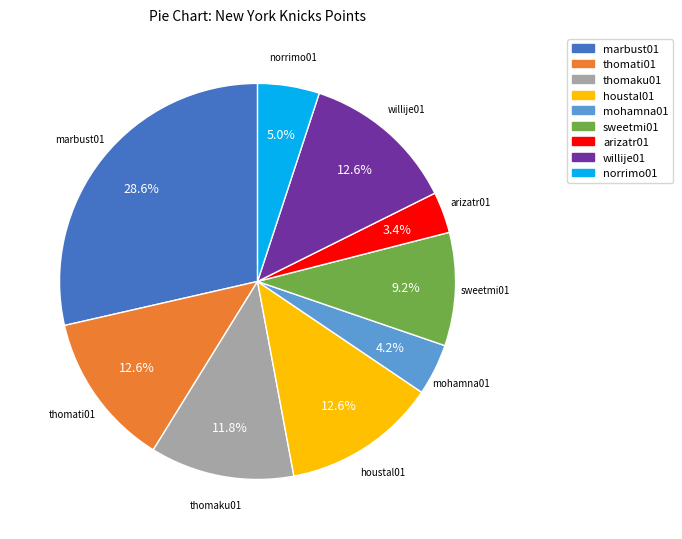

Which has a higher value, mohamna01 or thomati01?

thomati01